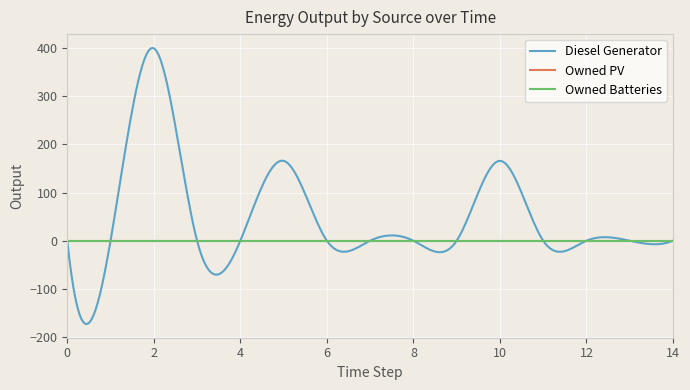

The value of Diesel Generator at 0 is 223. True or false?

False